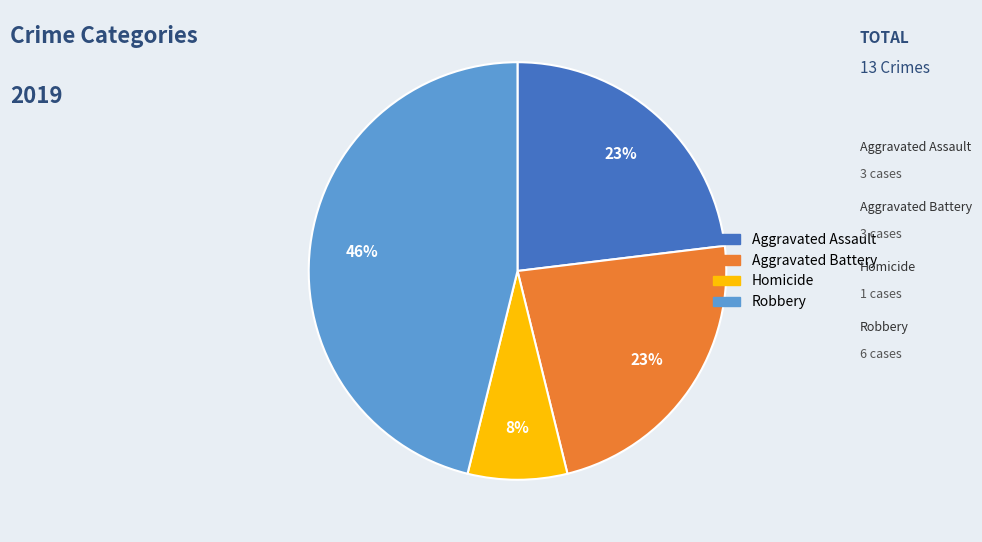

Does any single category account for the majority?

No